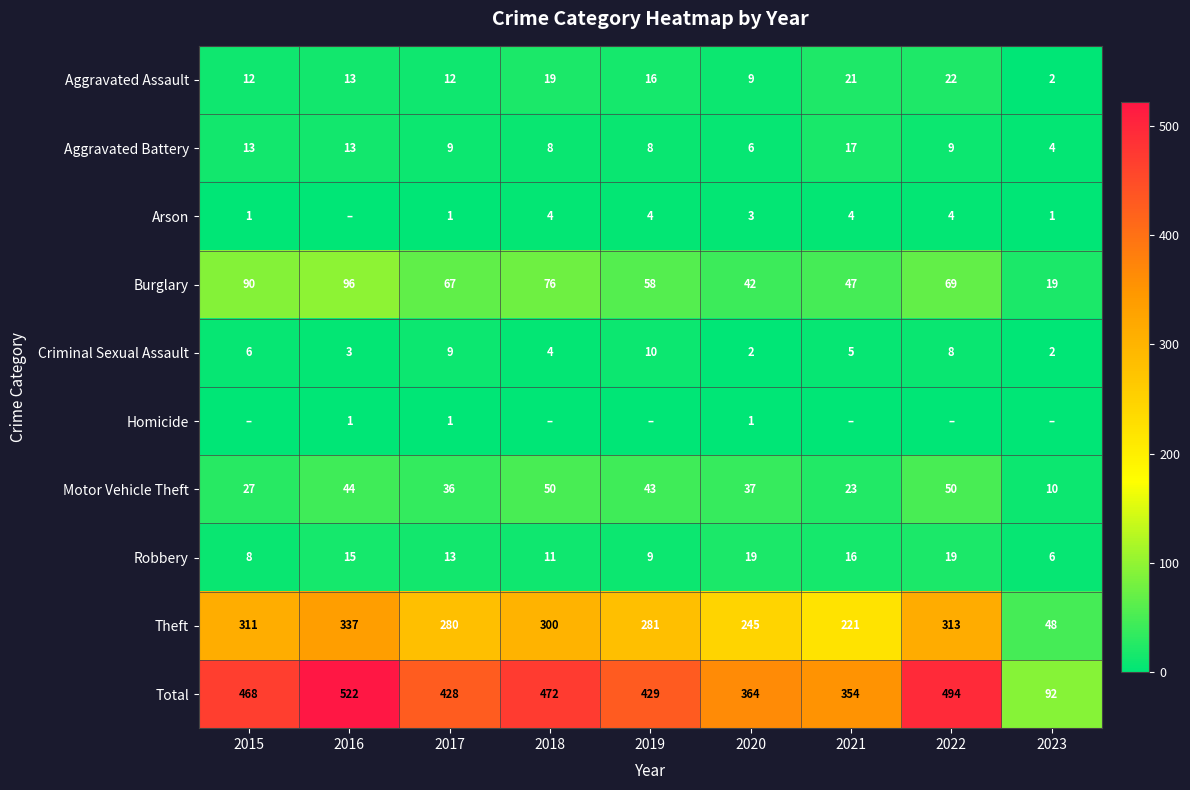

Where does the Criminal Sexual Assault series first go above 5?

2015